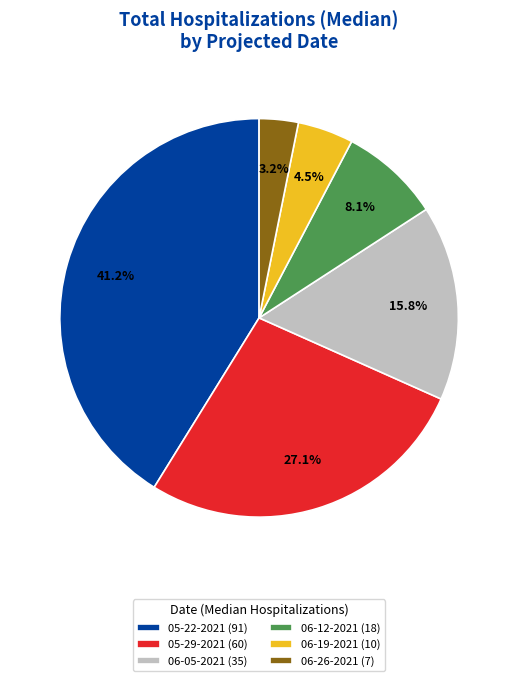

Which has a higher value, 06-12-2021 (18) or 05-22-2021 (91)?

05-22-2021 (91)